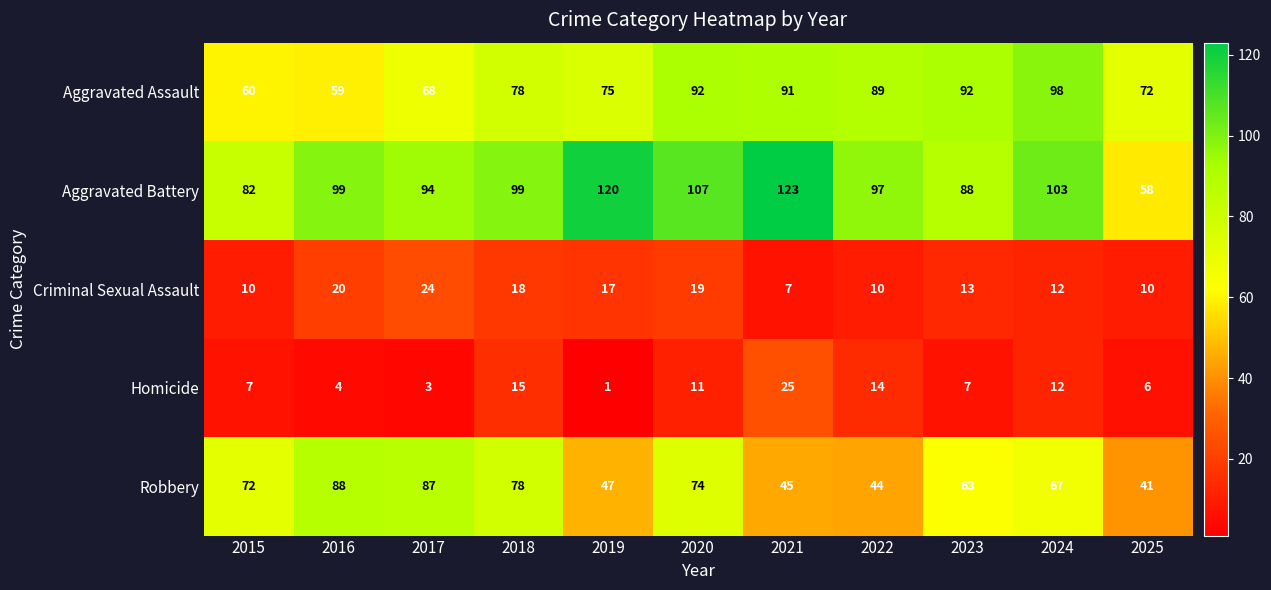

At which category does the chart reach its minimum across all series?

2019